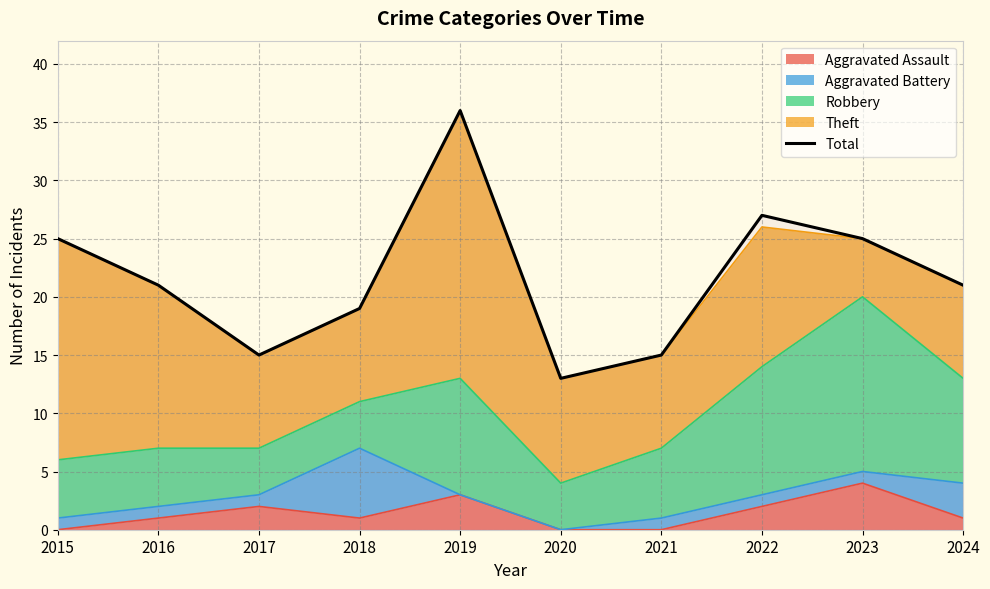

At which category does the chart reach its minimum across all series?

2020